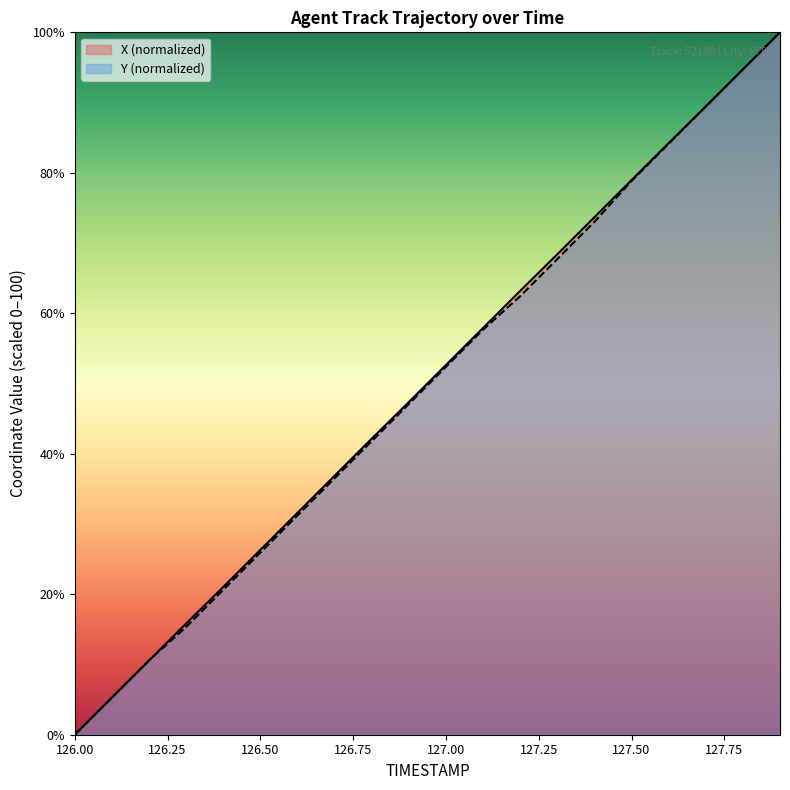

Reading right to left, extract all data points from this chart.

X: 127.9=100.0	127.8=94.7	127.7=89.4	127.6=84.2	127.5=79.0	127.4=73.7	127.3=68.4	127.2=63.2	127.1=57.9	127.0=52.6	126.9=47.4	126.8=42.2	126.7=36.9	126.6=31.6	126.5=26.3	126.4=21.0	126.3=15.8	126.2=10.6	126.1=5.3	126.0=0.0
Y: 127.9=100.0	127.8=94.7	127.7=89.4	127.6=84.1	127.5=78.8	127.4=73.0	127.3=67.7	127.2=62.4	127.1=57.7	127.0=52.4	126.9=47.1	126.8=41.8	126.7=36.5	126.6=31.2	126.5=25.9	126.4=20.6	126.3=15.3	126.2=10.6	126.1=5.3	126.0=0.0